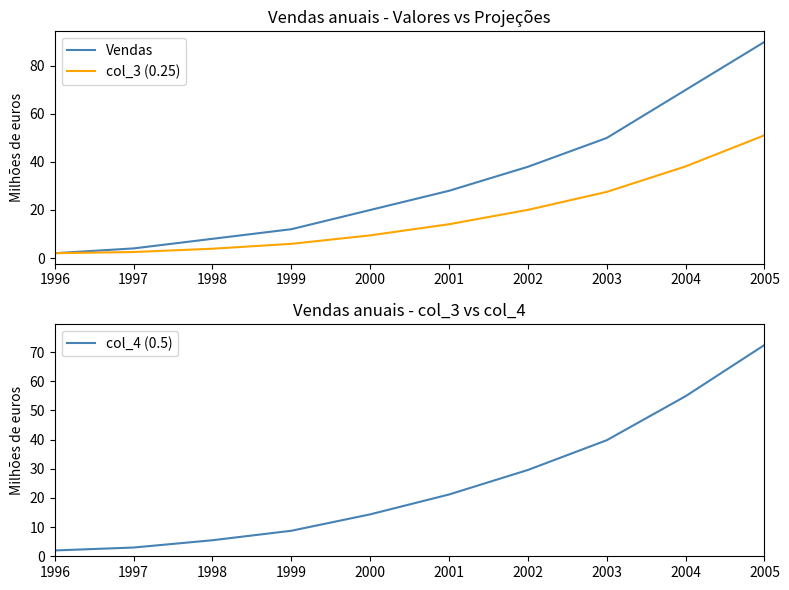

True or false: col_3 (0.25) and col_4 (0.5) intersect in this chart.

False